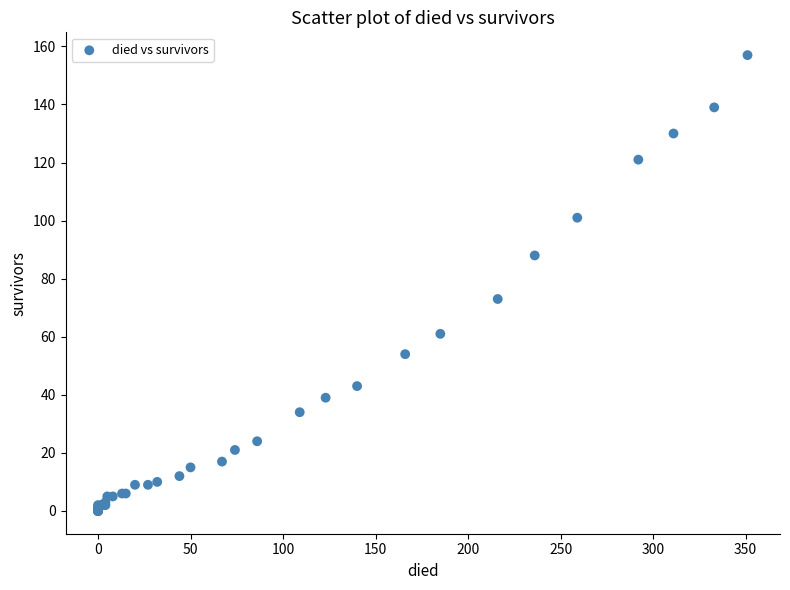

What Y value in the scatter plot is closest to 78?

73